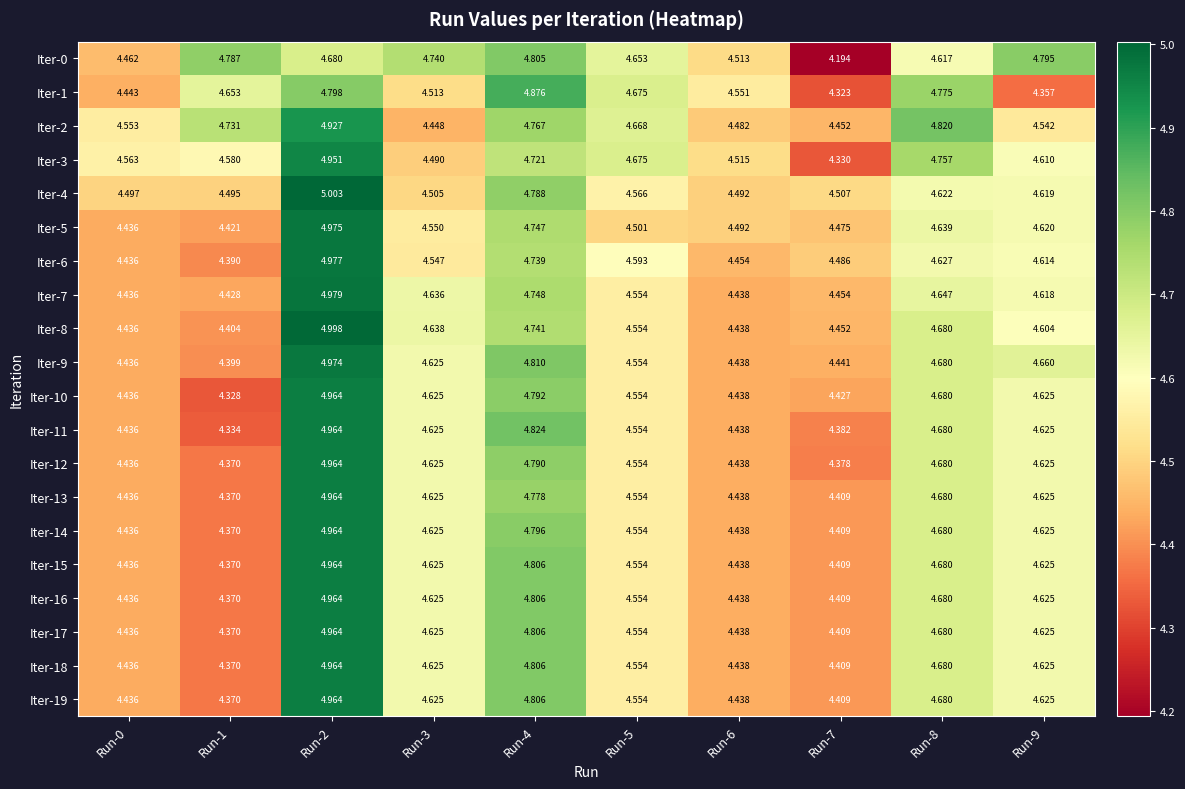

Is the value of Iter-12 at Run-5 greater than the value of Iter-8 at Run-8?

No